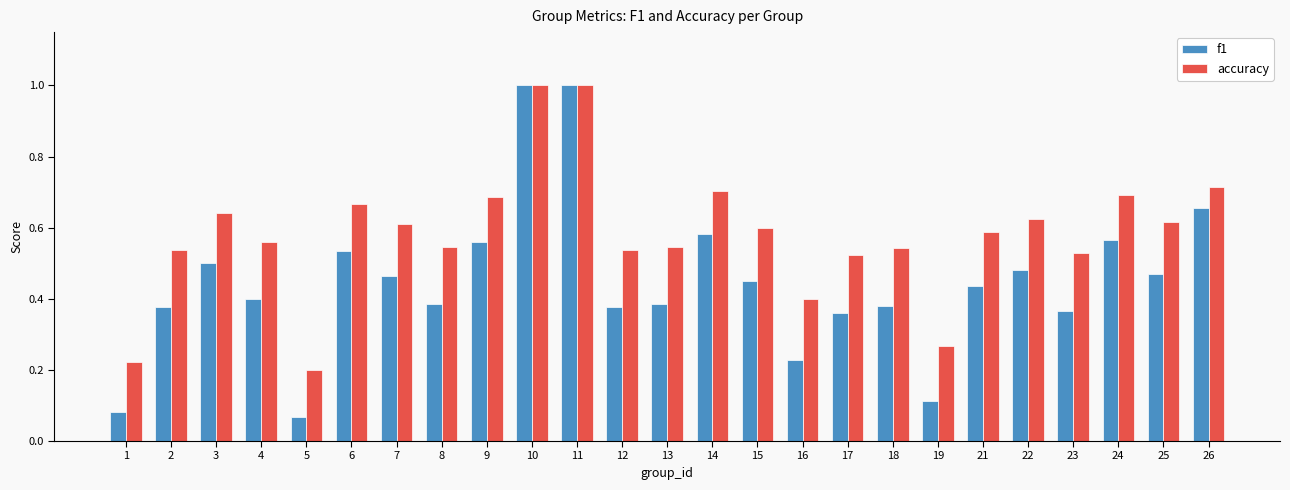

What is the difference between the second highest and second lowest values in the accuracy series?

0.8